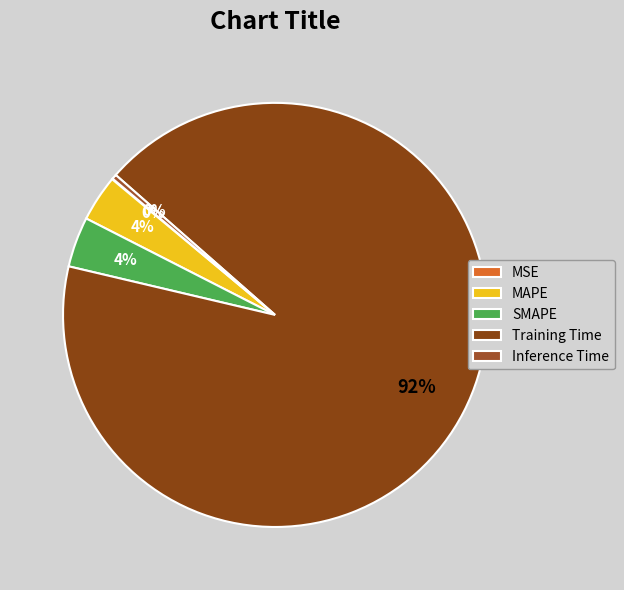

Does Training Time account for over 50% of the chart?

Yes